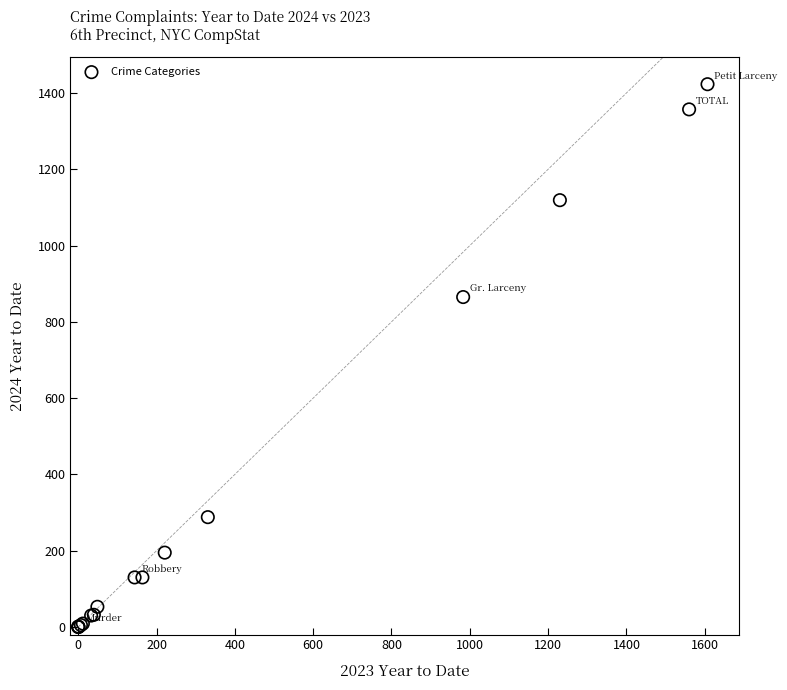

What Y value in the scatter plot is closest to 711?

865